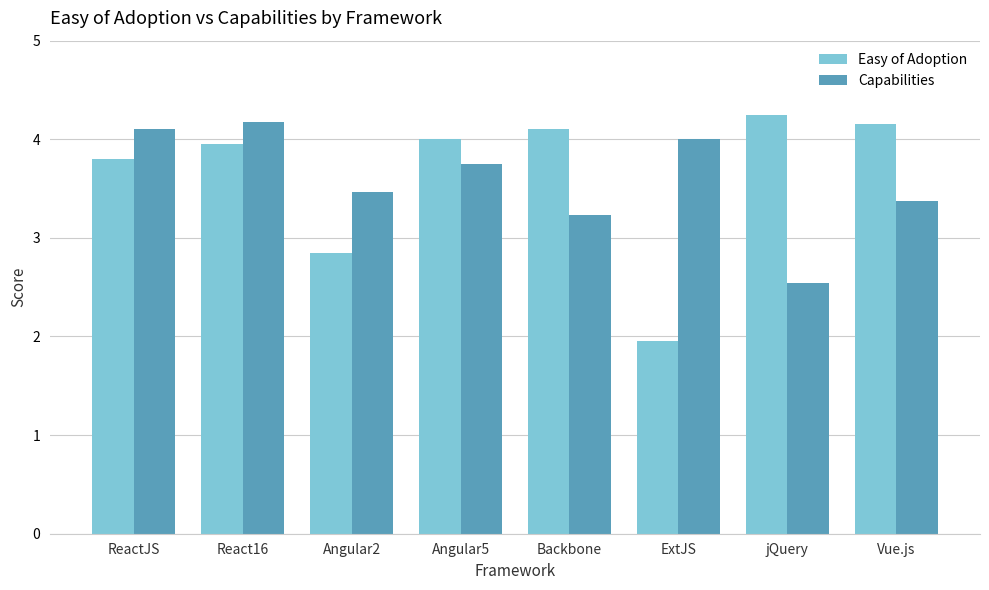

What value does the Easy of Adoption series have at Angular5?

4.0